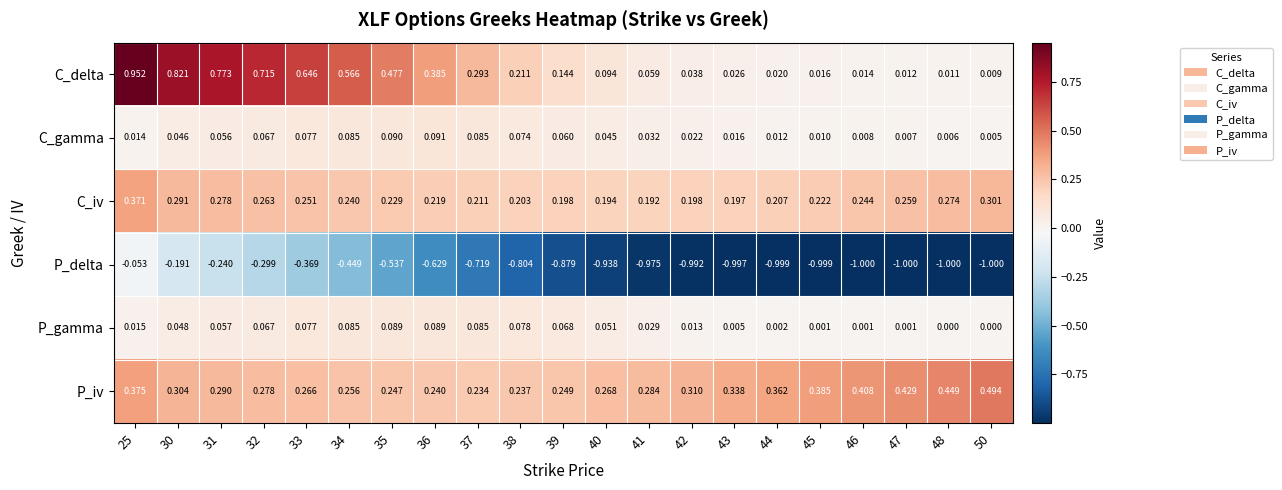

Rank the series by their maximum value, from lowest to highest.

P_delta, P_gamma, C_gamma, C_iv, P_iv, C_delta